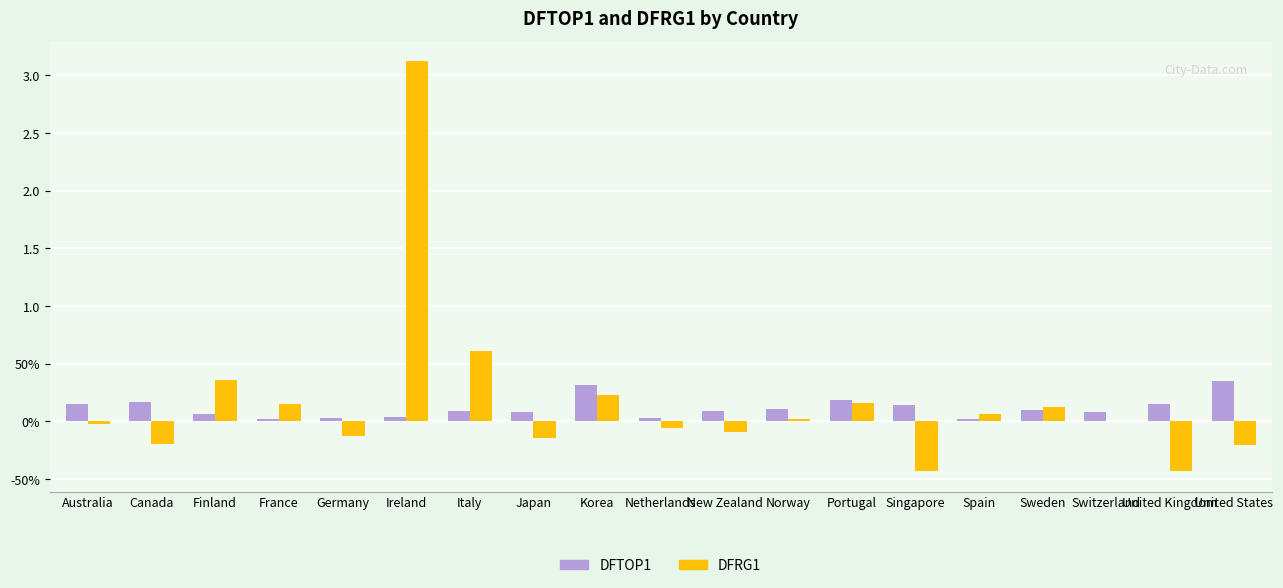

Which series has the widest spread of values?

DFRG1